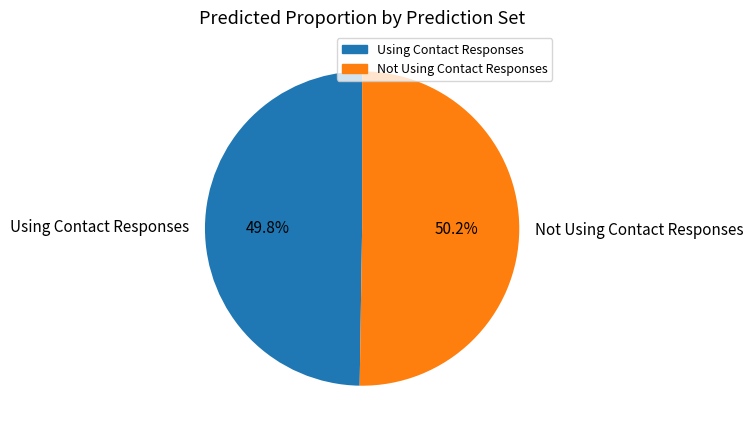

Count the number of slices in the pie.

2